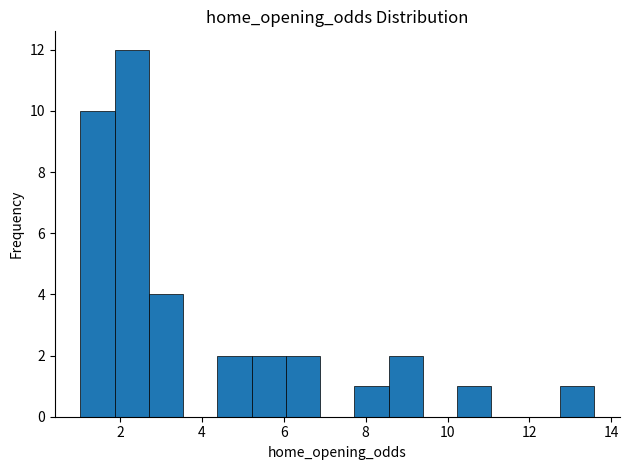

Reading left to right, transcribe this chart: for each bar, give the range it covers on the x-axis and its height. Neither the bar edges nor the heights are printed on the chart, so give them approximately, as read against the axes.

1.0 to 1.8: 10
1.8 to 2.8: 12
2.8 to 3.6: 4
3.6 to 4.4: 0
4.4 to 5.2: 2
5.2 to 6.0: 2
6.0 to 6.8: 2
6.8 to 7.8: 0
7.8 to 8.6: 1
8.6 to 9.4: 2
9.4 to 10.2: 0
10.2 to 11.0: 1
11.0 to 12.0: 0
12.0 to 12.8: 0
12.8 to 13.6: 1